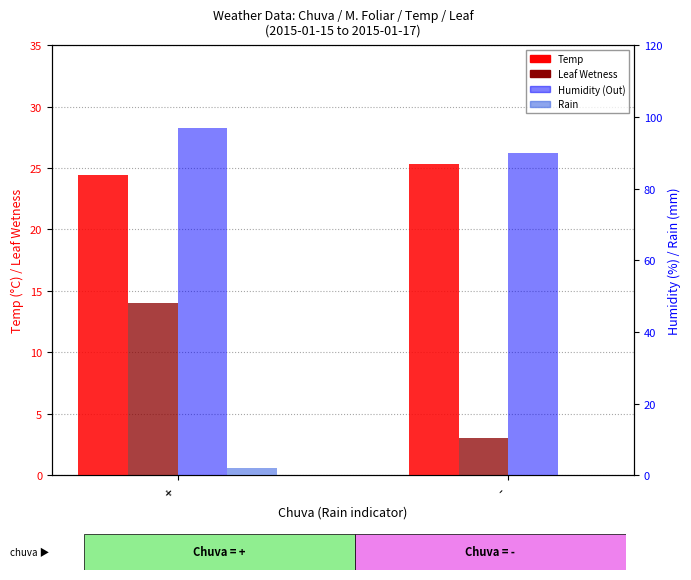

What is the difference between the highest and lowest values at +?

95.0